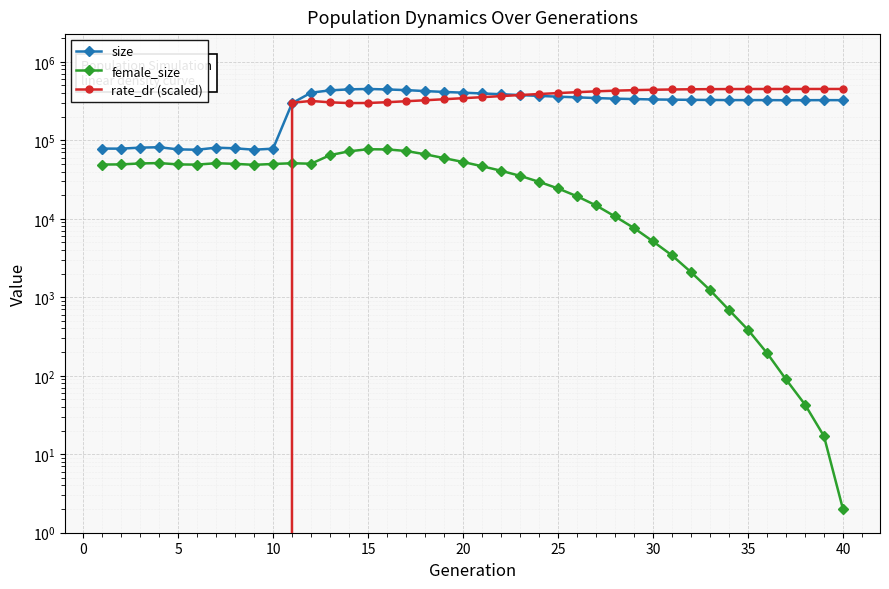

True or false: female_size has more than 1 interior local peaks.

True